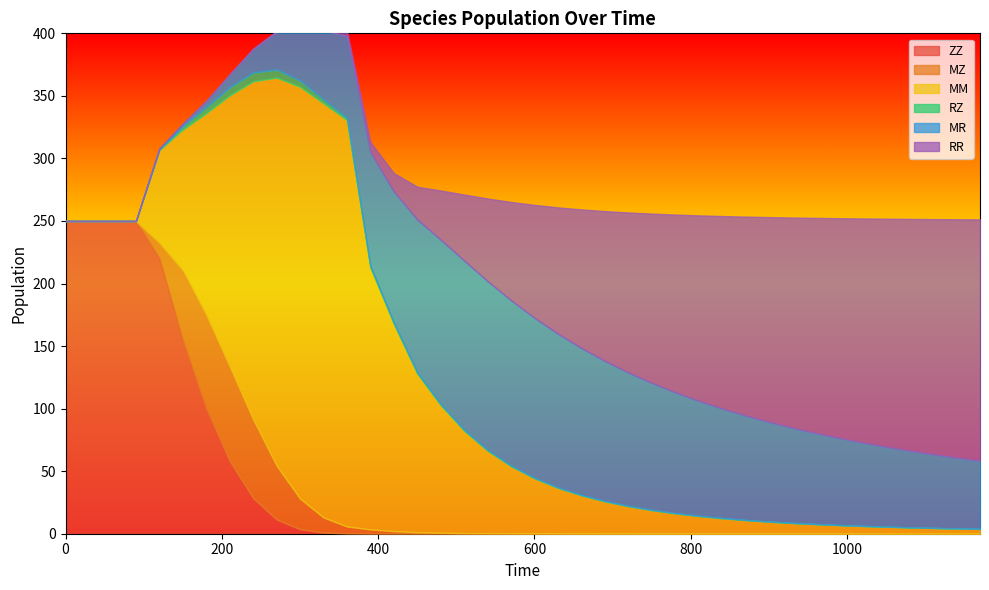

Reading left to right, extract all data points from this chart.

ZZ: 0=250.0	1=250.0	2=250.0	3=250.0	4=220.2	5=154.6	6=100.3	7=58.1	8=28.5	9=11.4	10=3.7	11=1.0	12=0.2	13=0.1	14=0.0	15=0.0	16=0.0	17=0.0	18=0.0	19=0.0	20=0.0	21=0.0	22=0.0	23=0.0	24=0.0	25=0.0	26=0.0	27=0.0	28=0.0	29=0.0	30=0.0	31=0.0	32=0.0	33=0.0	34=0.0	35=0.0	36=0.0	37=0.0	38=0.0	39=0.0
MZ: 0=0.0	1=0.0	2=0.0	3=0.0	4=12.4	5=55.9	6=74.7	7=75.6	8=63.0	9=43.1	10=24.5	11=12.1	12=5.6	13=3.4	14=2.0	15=1.2	16=0.8	17=0.5	18=0.3	19=0.2	20=0.2	21=0.1	22=0.1	23=0.1	24=0.1	25=0.0	26=0.0	27=0.0	28=0.0	29=0.0	30=0.0	31=0.0	32=0.0	33=0.0	34=0.0	35=0.0	36=0.0	37=0.0	38=0.0	39=0.0
MM: 0=0.0	1=0.0	2=0.0	3=0.0	4=74.1	5=112.5	6=161.3	7=216.7	8=270.1	9=310.1	10=329.2	11=331.1	12=324.9	13=209.4	14=165.7	15=126.8	16=102.0	17=81.9	18=66.0	19=53.7	20=44.1	21=36.6	22=30.6	23=25.8	24=22.0	25=18.8	26=16.3	27=14.2	28=12.4	29=10.9	30=9.6	31=8.6	32=7.6	33=6.9	34=6.2	35=5.6	36=5.1	37=4.6	38=4.2	39=3.8
RZ: 0=0.0	1=0.0	2=0.0	3=0.0	4=0.6	5=2.6	6=4.8	7=6.4	8=7.1	9=6.5	10=4.9	11=3.2	12=1.8	13=1.3	14=1.1	15=1.0	16=0.9	17=0.7	18=0.6	19=0.5	20=0.4	21=0.4	22=0.3	23=0.3	24=0.2	25=0.2	26=0.2	27=0.2	28=0.1	29=0.1	30=0.1	31=0.1	32=0.1	33=0.1	34=0.1	35=0.1	36=0.1	37=0.1	38=0.1	39=0.1
MR: 0=0.0	1=0.0	2=0.0	3=0.0	4=0.7	5=2.0	6=4.9	7=10.2	8=18.6	9=30.0	10=42.9	11=55.1	12=65.4	13=90.9	14=104.7	15=122.2	16=131.4	17=135.3	18=135.0	19=132.2	20=127.9	21=122.8	22=117.5	23=112.0	24=106.7	25=101.5	26=96.6	27=91.9	28=87.6	29=83.5	30=79.6	31=76.0	32=72.7	33=69.6	34=66.6	35=63.9	36=61.3	37=58.9	38=56.6	39=54.5
RR: 0=0.0	1=0.0	2=0.0	3=0.0	4=0.0	5=0.0	6=0.1	7=0.2	8=0.4	9=0.9	10=1.7	11=2.8	12=4.1	13=8.1	14=14.7	15=26.2	16=39.3	17=52.7	18=66.1	19=78.6	20=90.3	21=101.0	22=110.8	23=119.7	24=127.9	25=135.3	26=142.1	27=148.2	28=153.8	29=159.0	30=163.7	31=168.0	32=172.0	33=175.7	34=179.1	35=182.3	36=185.2	37=188.0	38=190.5	39=192.9